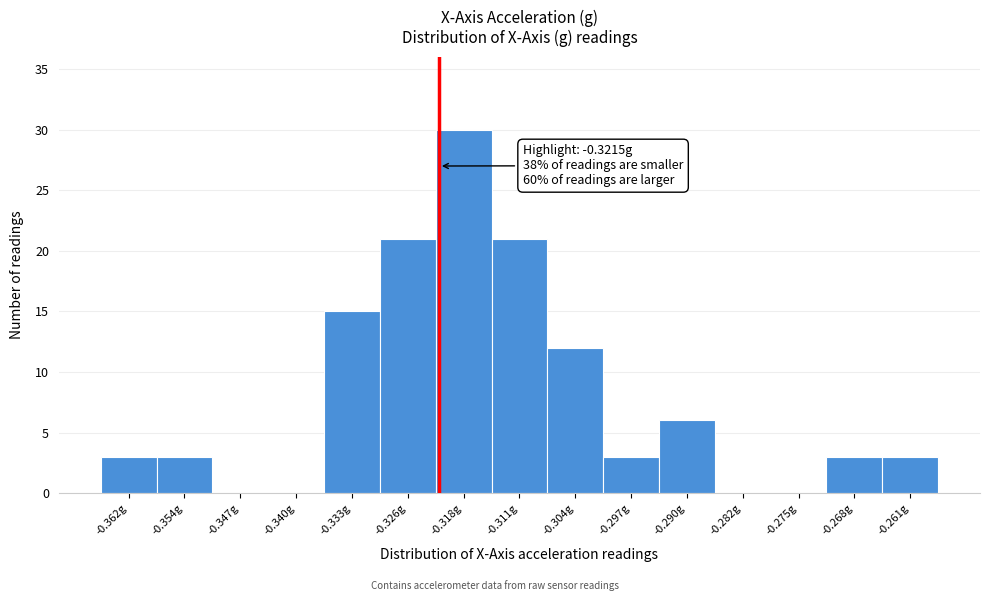

Which range on the x-axis has the tallest bar?

-0.322 to -0.315